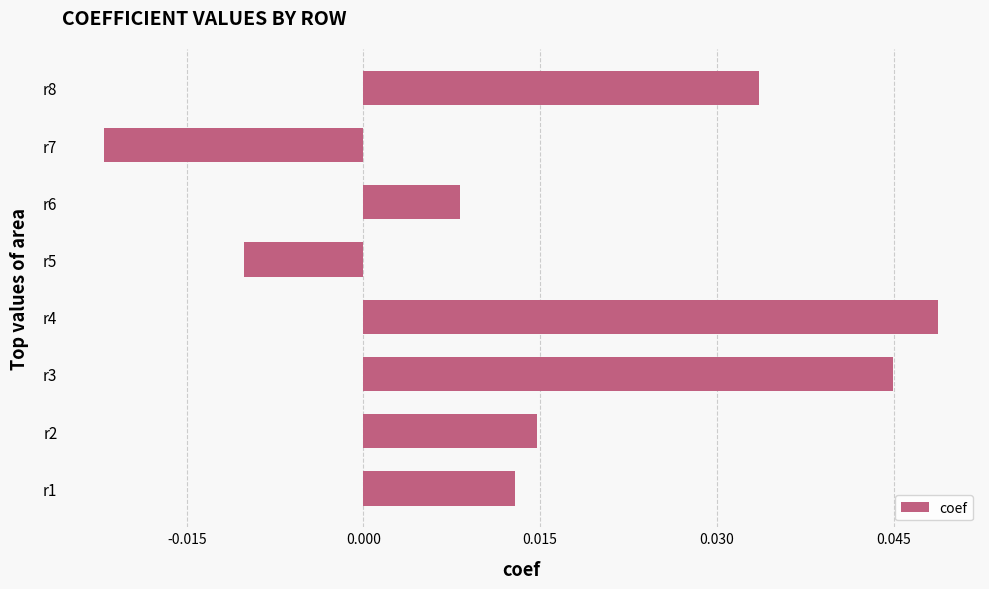

At which category does the chart reach its minimum across all series?

r7